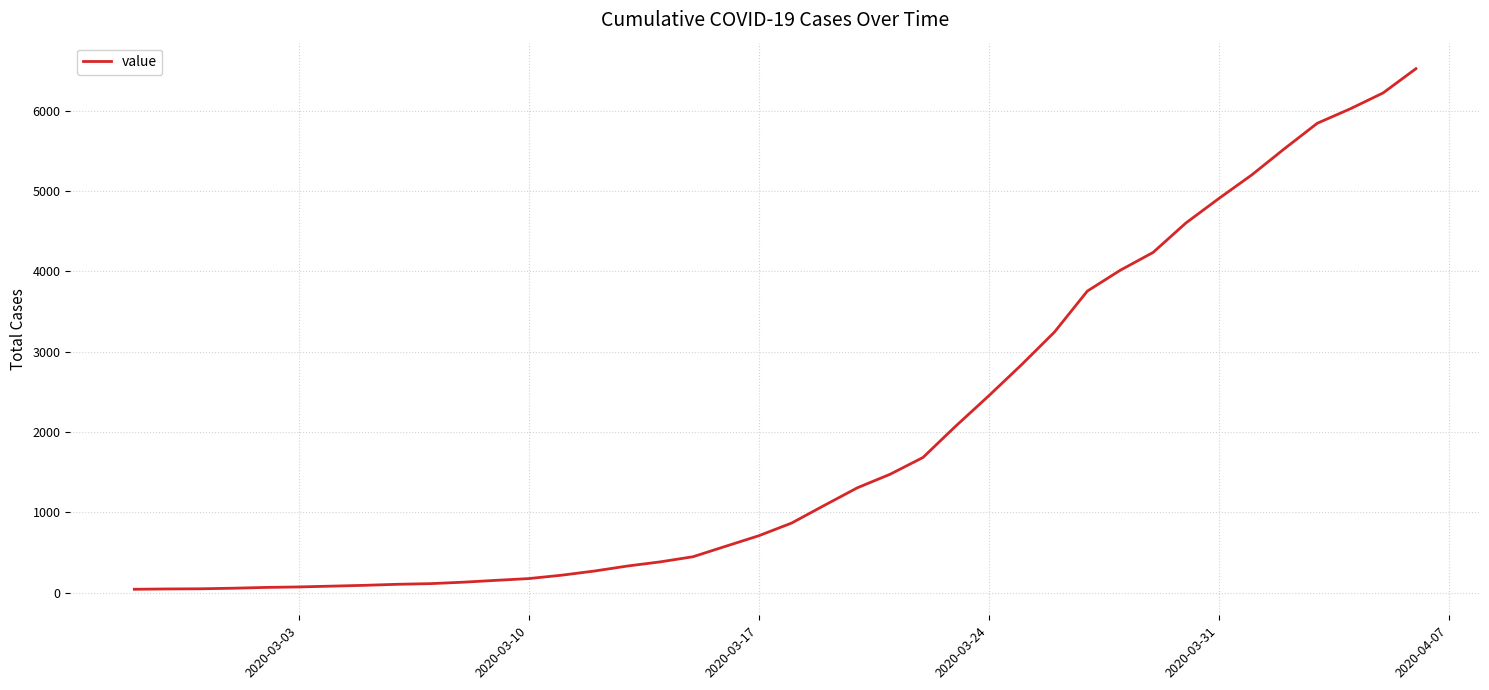

What is the difference between the maximum and minimum values?

6481